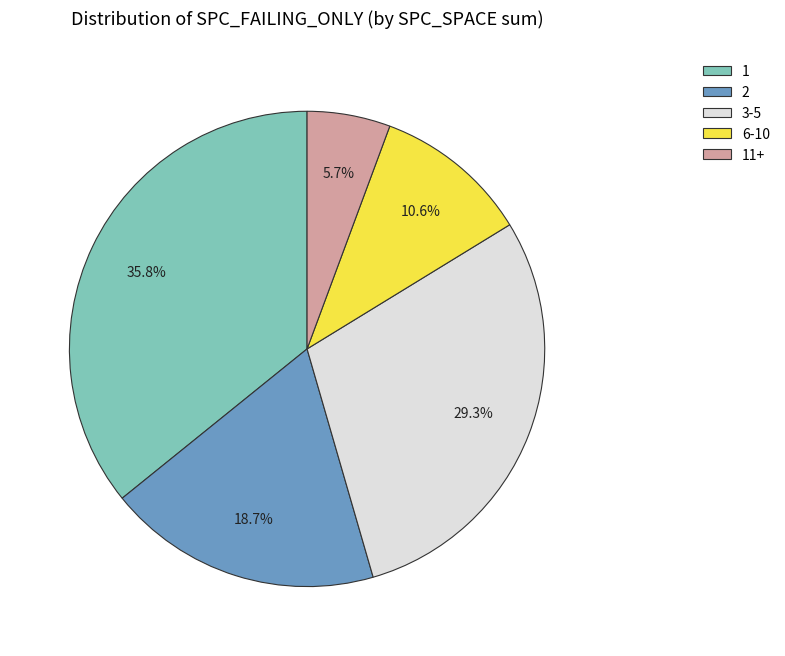

Combined, do 2 and 11+ account for over 50%?

No